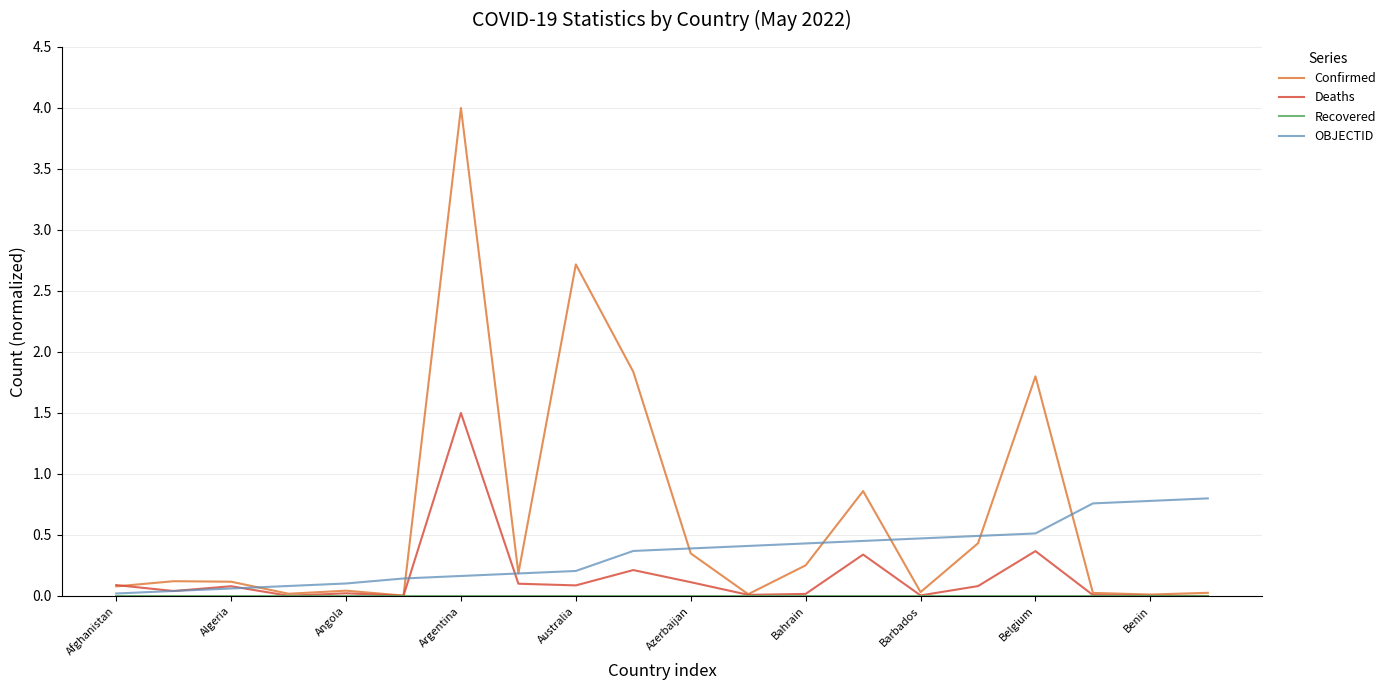

Does the chart have visible grid lines?

Yes